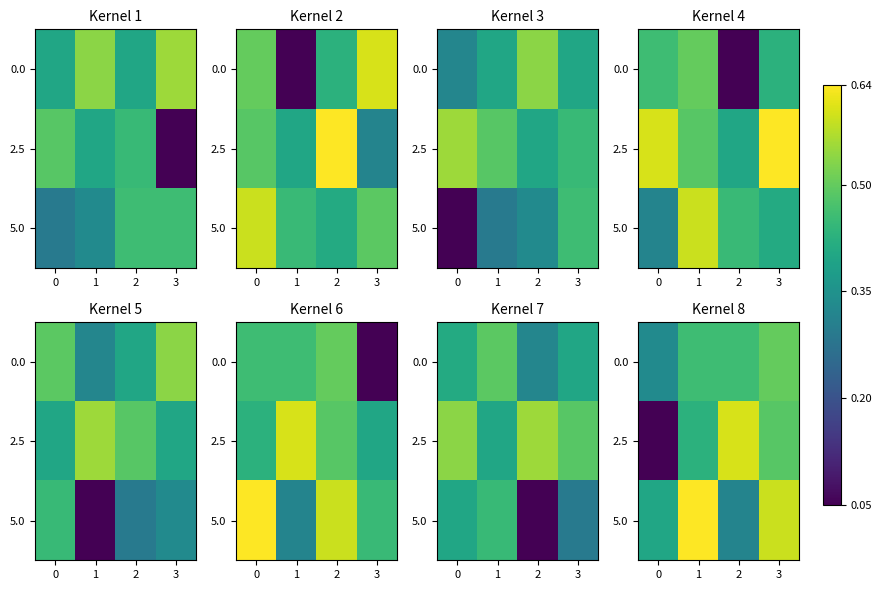

Is the value of 5.0 at 2 greater than the value of 2.5 at 0?

Yes